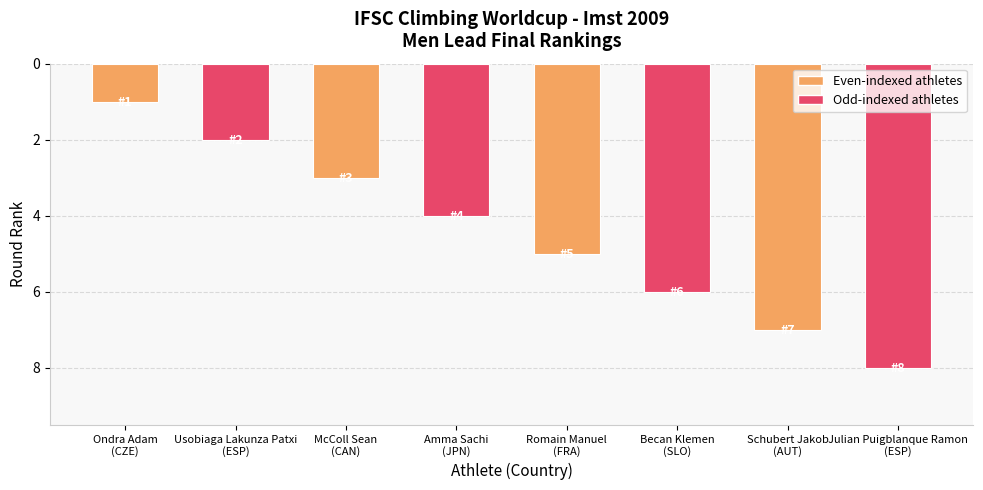

Reading left to right, extract all data points from this chart.

1	2	3	4	5	6	7	8